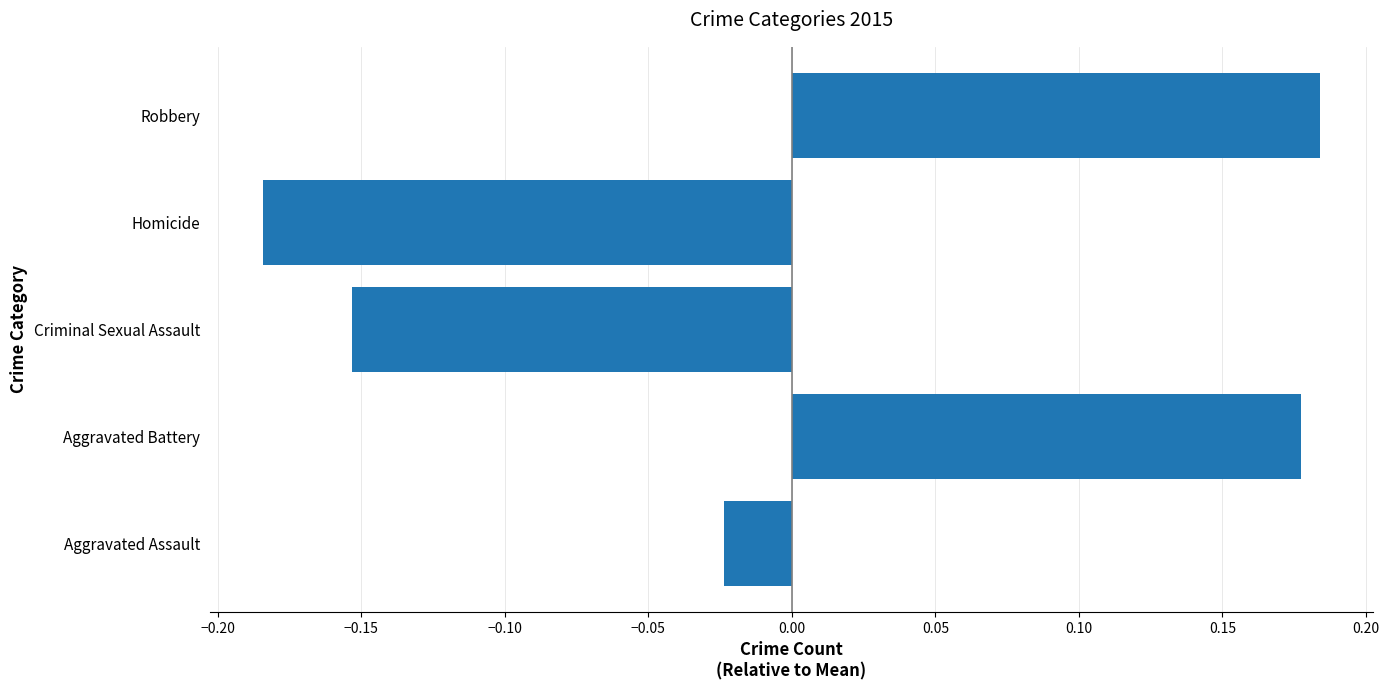

What is the change in value from Homicide to Robbery?

+0.4